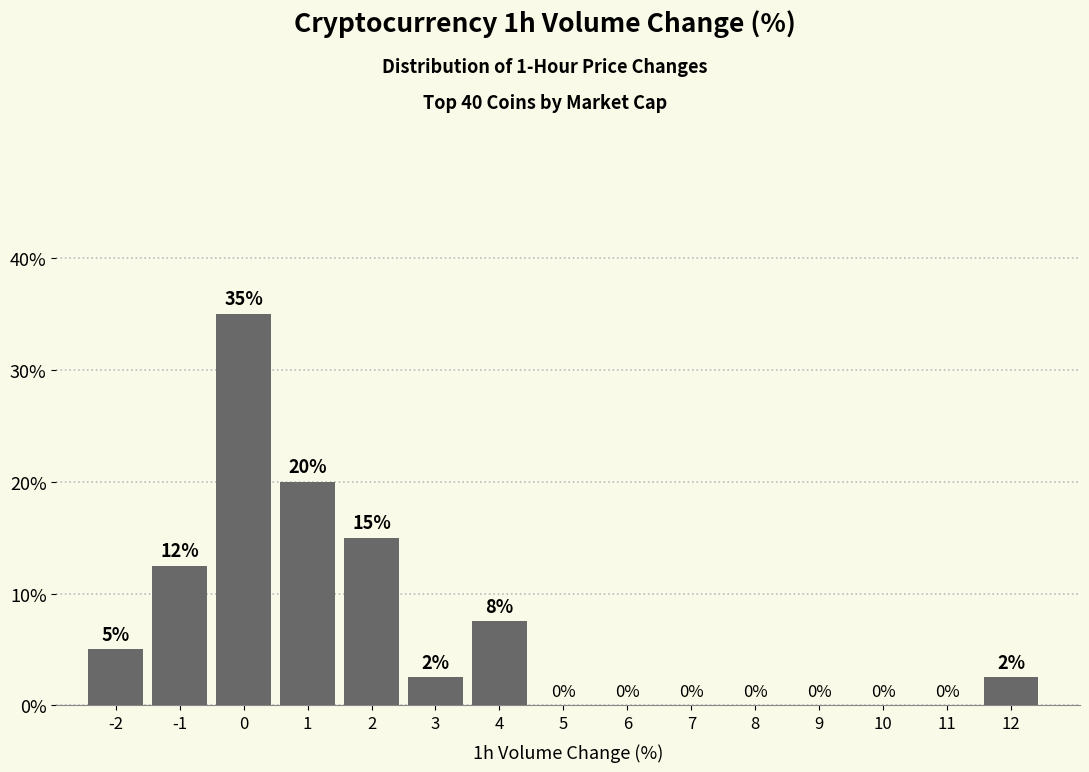

True or false: the data shows 15.0 at 2.

True